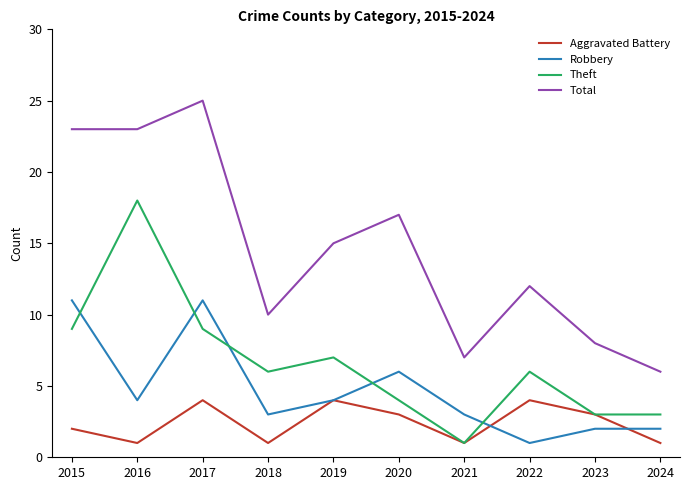

List the series in order of their overall mean, highest first.

Total, Theft, Robbery, Aggravated Battery